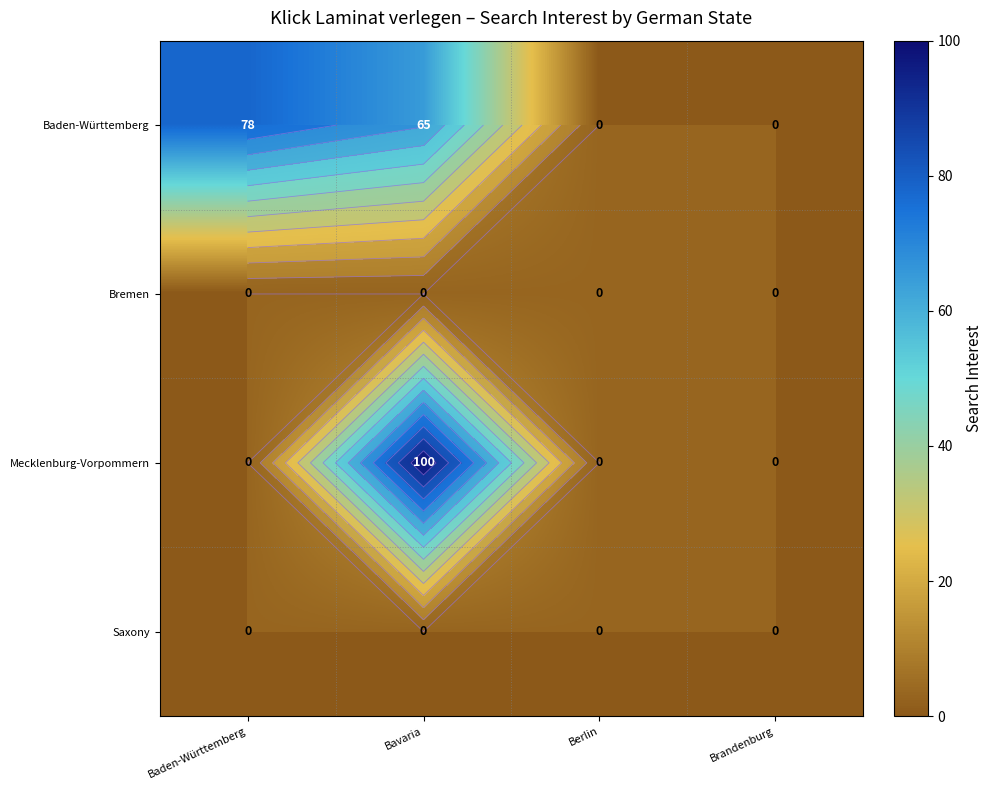

True or false: Mecklenburg-Vorpommern has a value of 0 at Brandenburg.

True